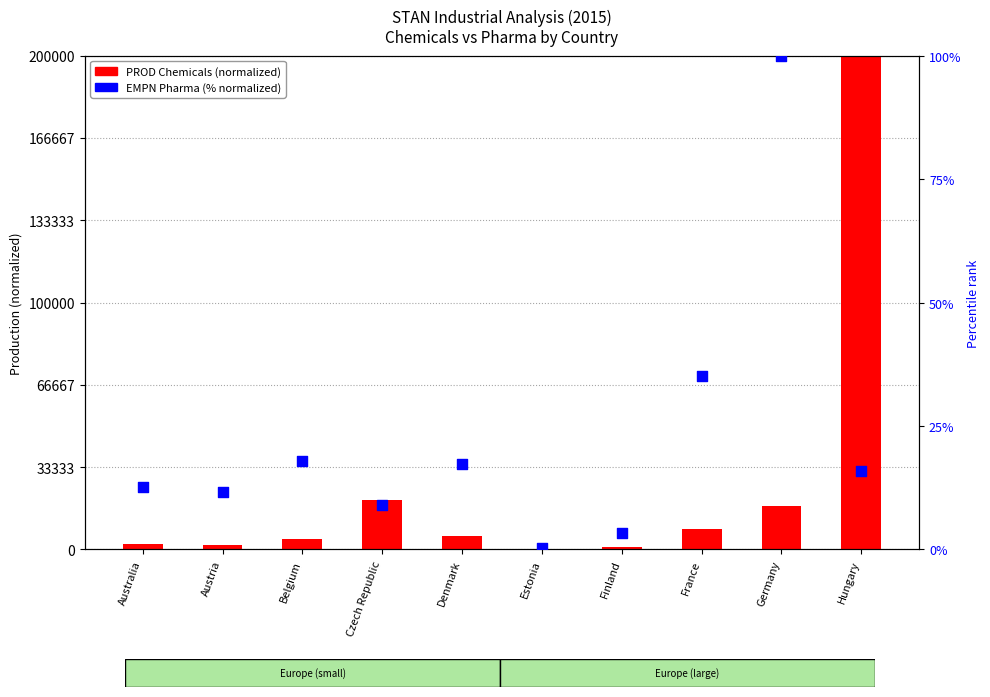

What are all the series names shown in the legend?

PROD Chemicals (normalized), EMPN Pharma (normalized %)